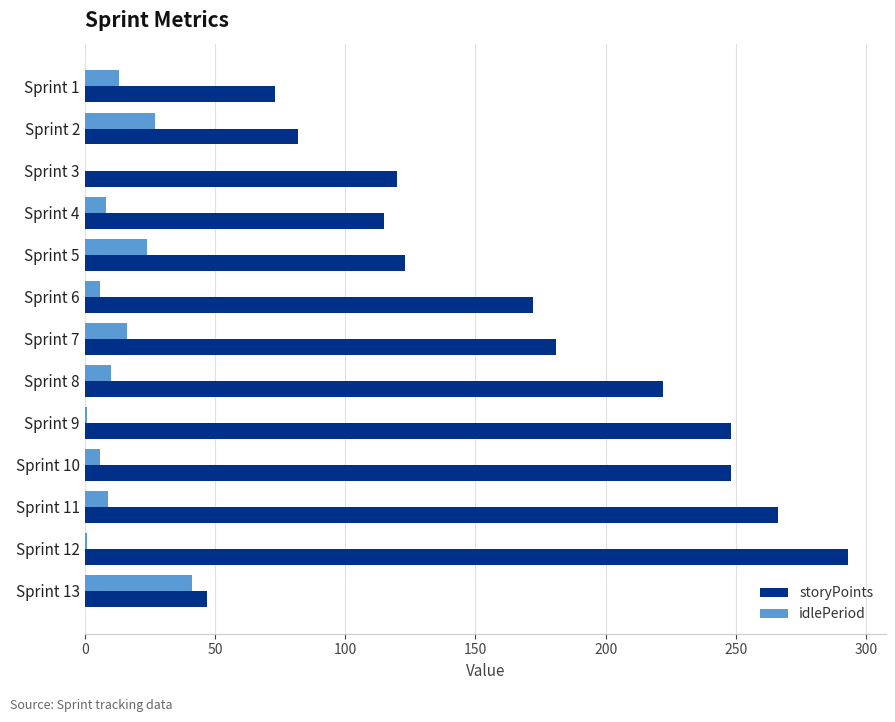

Between Sprint 7 and Sprint 13, which series saw the biggest shift?

storyPoints